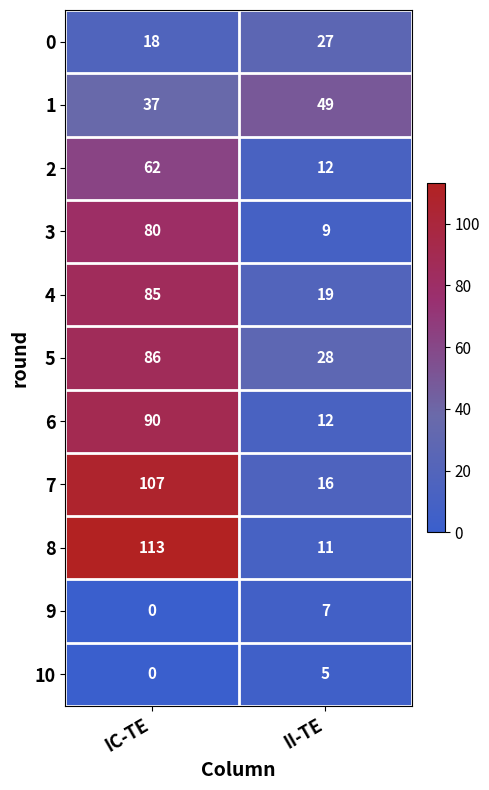

Reading left to right, list all the values displayed in this chart.

0: IC-TE=18	II-TE=27
1: IC-TE=37	II-TE=49
2: IC-TE=62	II-TE=12
3: IC-TE=80	II-TE=9
4: IC-TE=85	II-TE=19
5: IC-TE=86	II-TE=28
6: IC-TE=90	II-TE=12
7: IC-TE=107	II-TE=16
8: IC-TE=113	II-TE=11
9: IC-TE=0	II-TE=7
10: IC-TE=0	II-TE=5